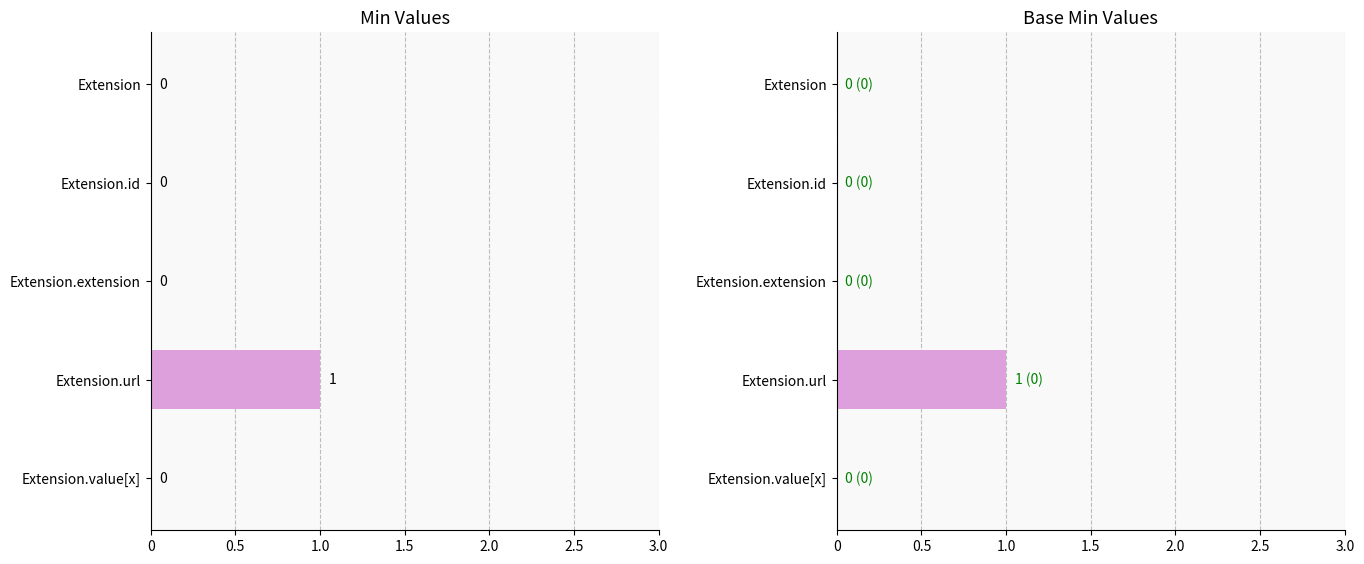

Is the value of Base Min at Extension.extension greater than the value of Min at Extension.url?

No